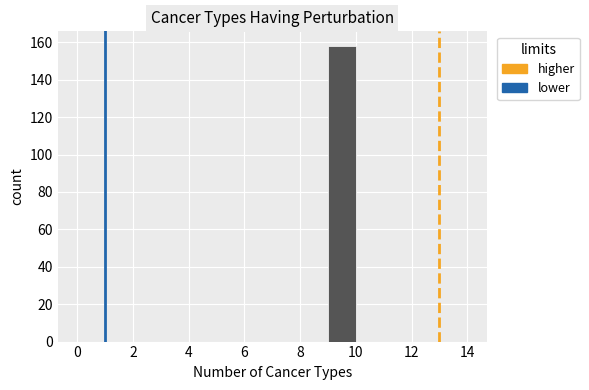

Over which range of the x-axis is the bar tallest?

9 to 10